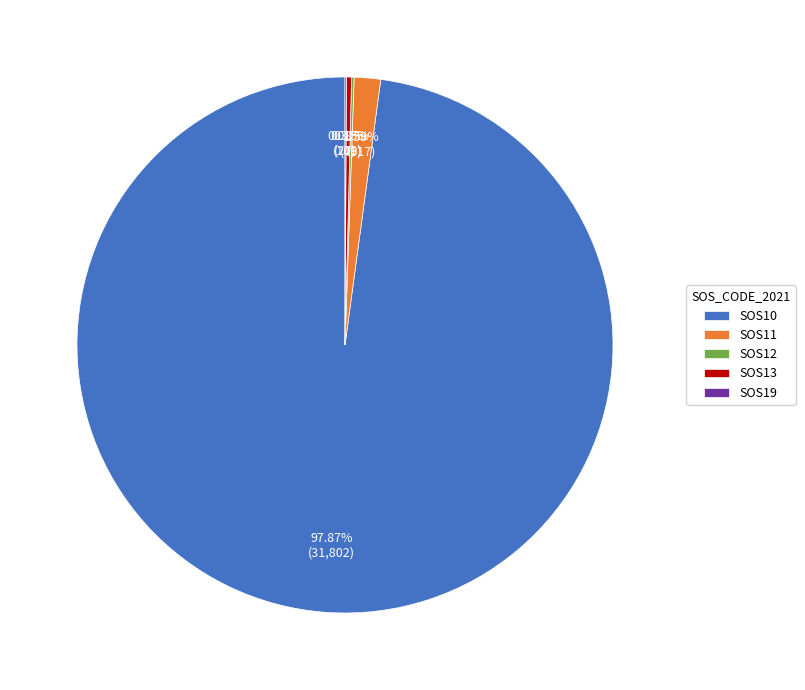

What is the largest slice in the pie chart?

SOS10